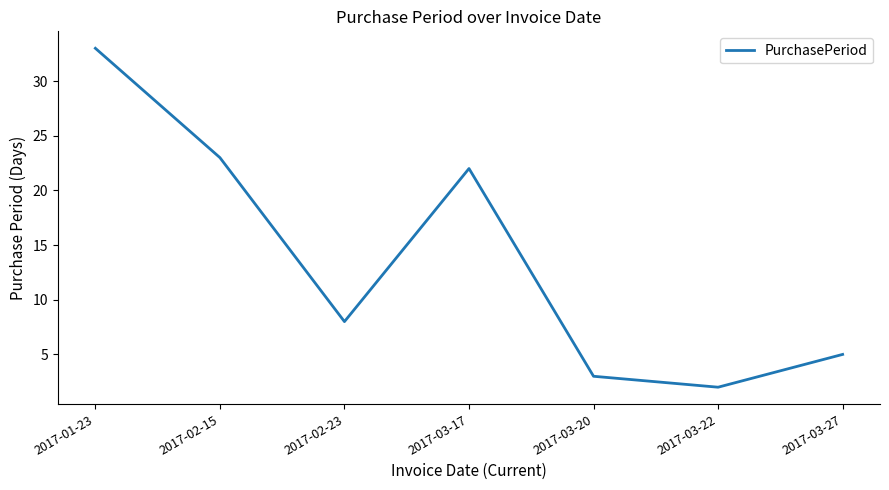

Does the chart have visible grid lines?

No